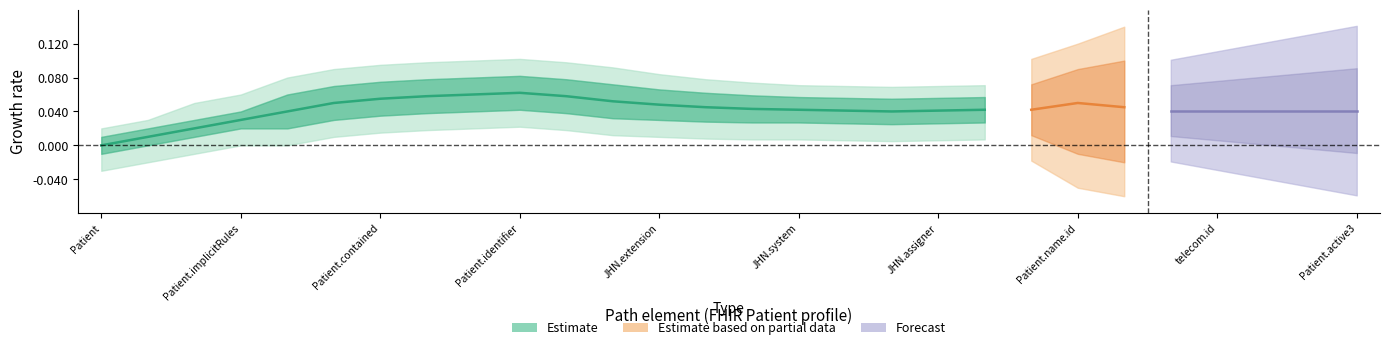

Where is Base Min nearest to the value 0?

Patient